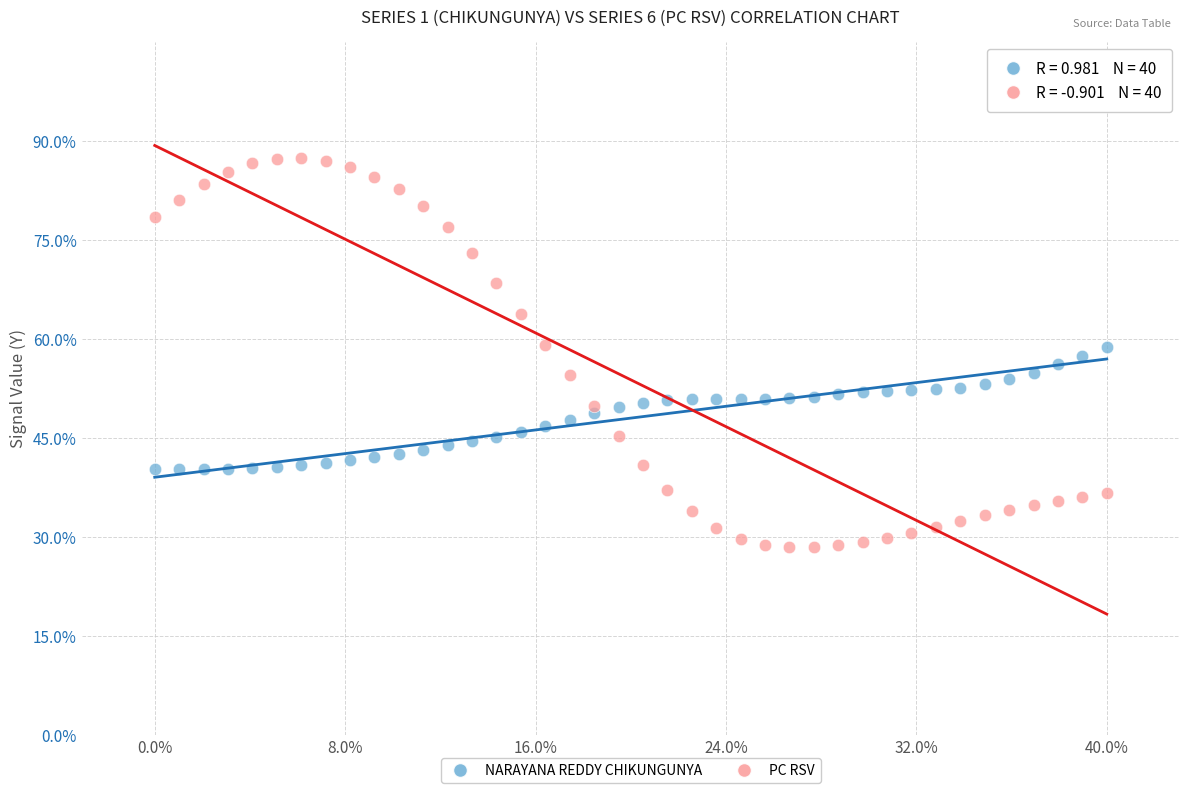

What are all the series names shown in the legend?

NARAYANA REDDY CHIKUNGUNYA, PC RSV